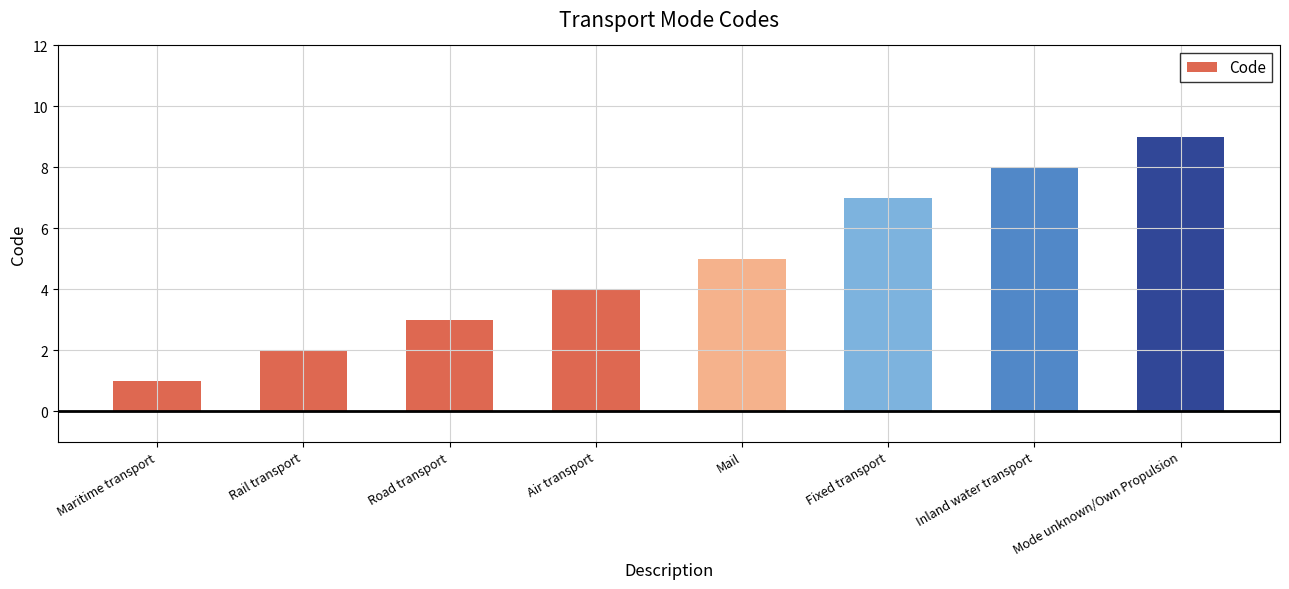

What is the average value?

5